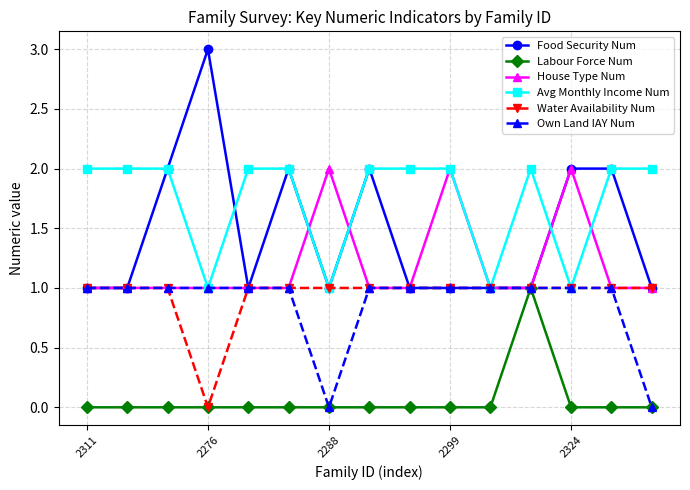

What is the value of the House Type Num point at the 14th from the left?

1